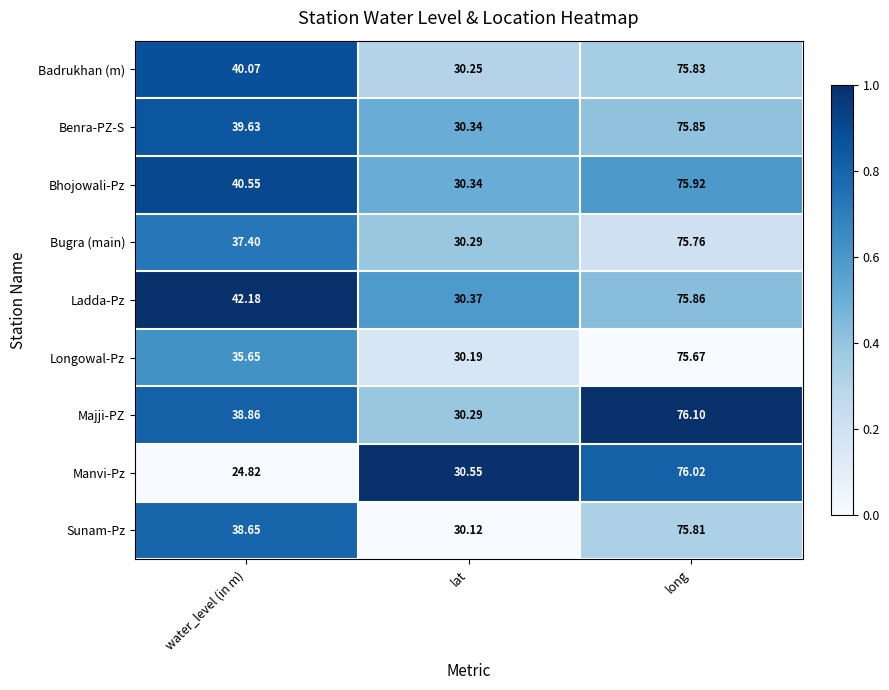

List the series in order of their peak value, highest first.

Majji-PZ, Manvi-Pz, Bhojowali-Pz, Ladda-Pz, Benra-PZ-S, Badrukhan (m), Sunam-Pz, Bugra (main), Longowal-Pz